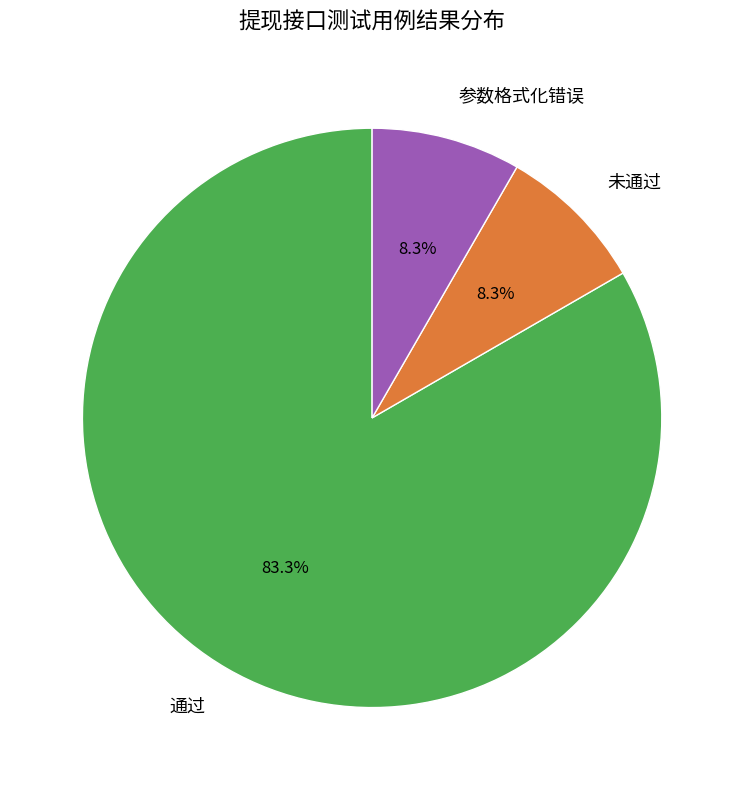

Count the number of slices in the pie.

3